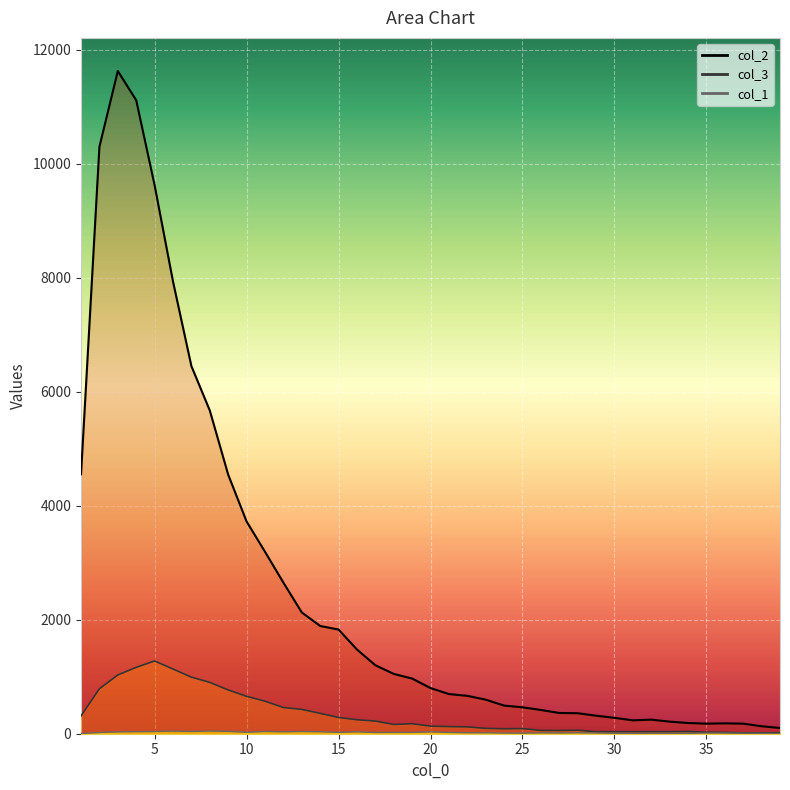

At which category is the sum across all series the highest?

3